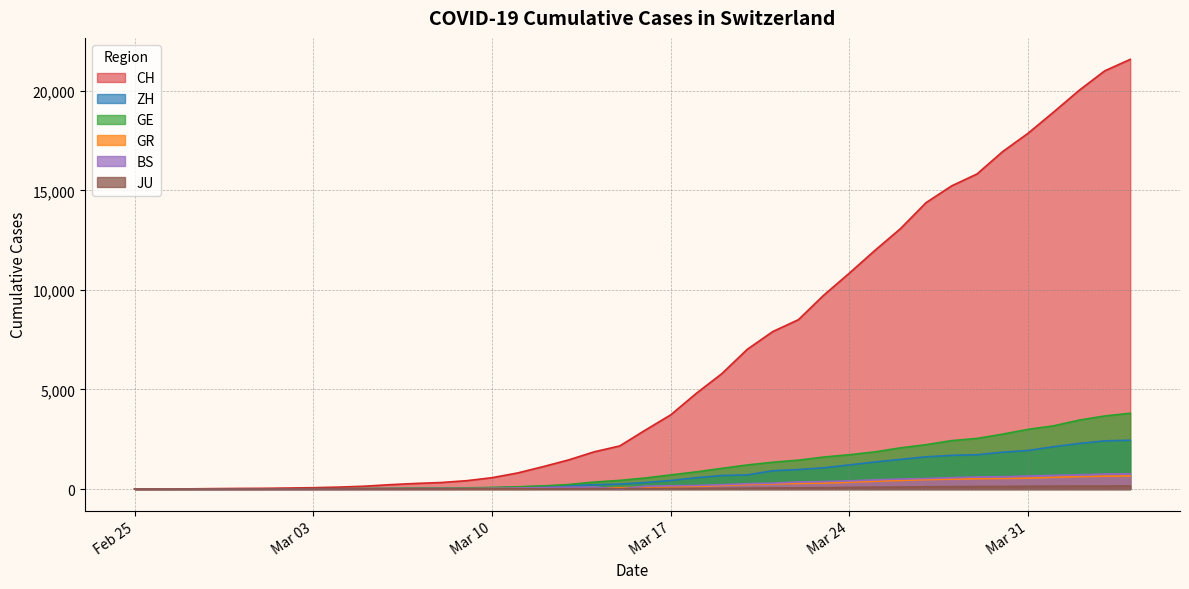

What is the maximum value for CH?

21574